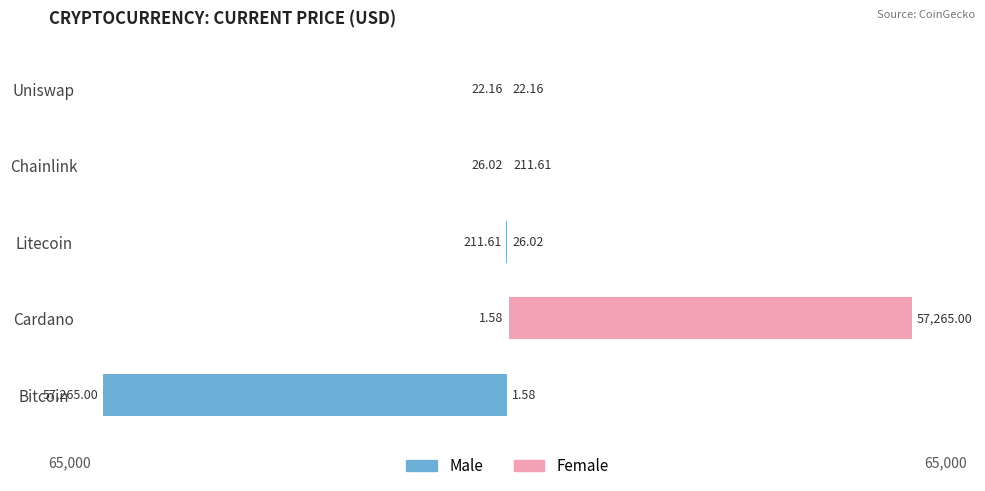

How many values in the Female series exceed 26?

3